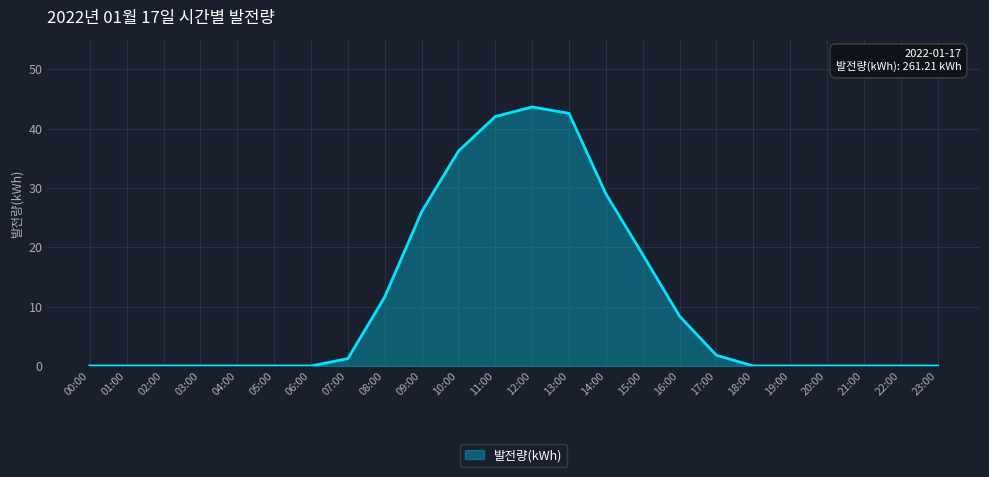

What is the difference between the maximum and minimum values?

43.6